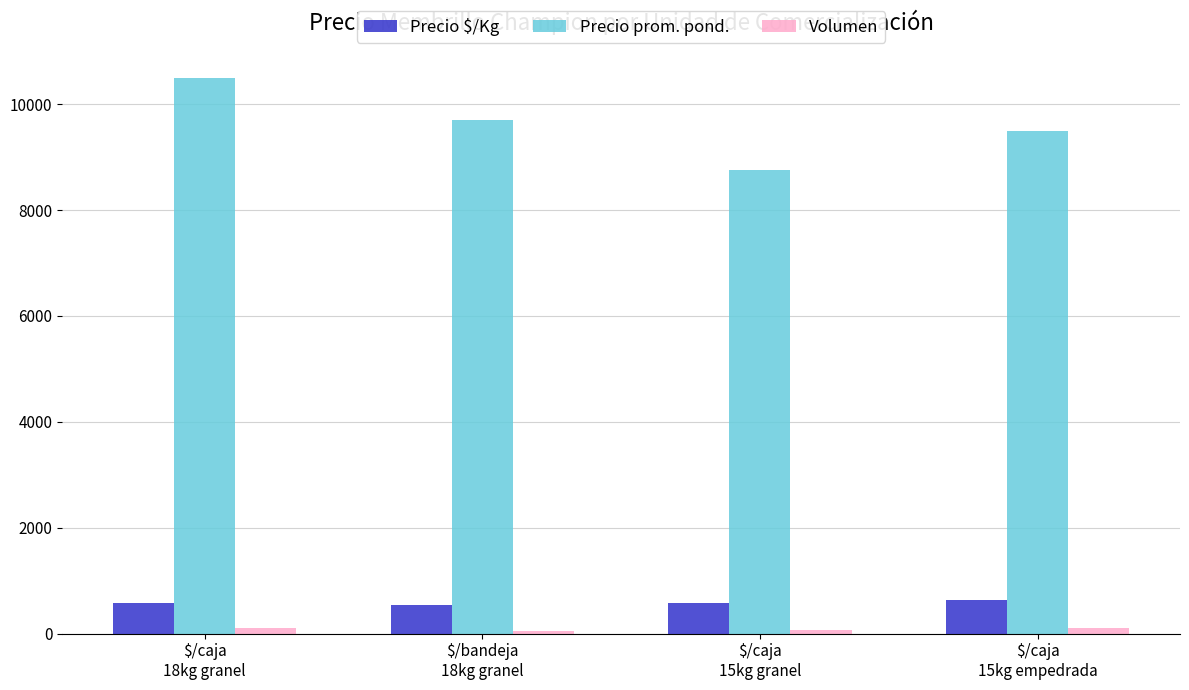

What is the spread (max minus min) of values at $/caja
18kg granel?

10400.0